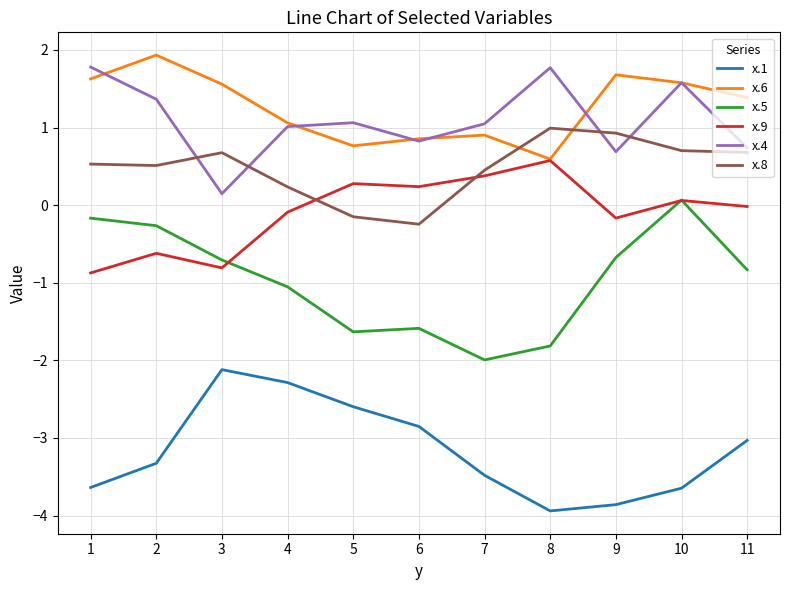

Where does the x.5 series first go above 0?

10